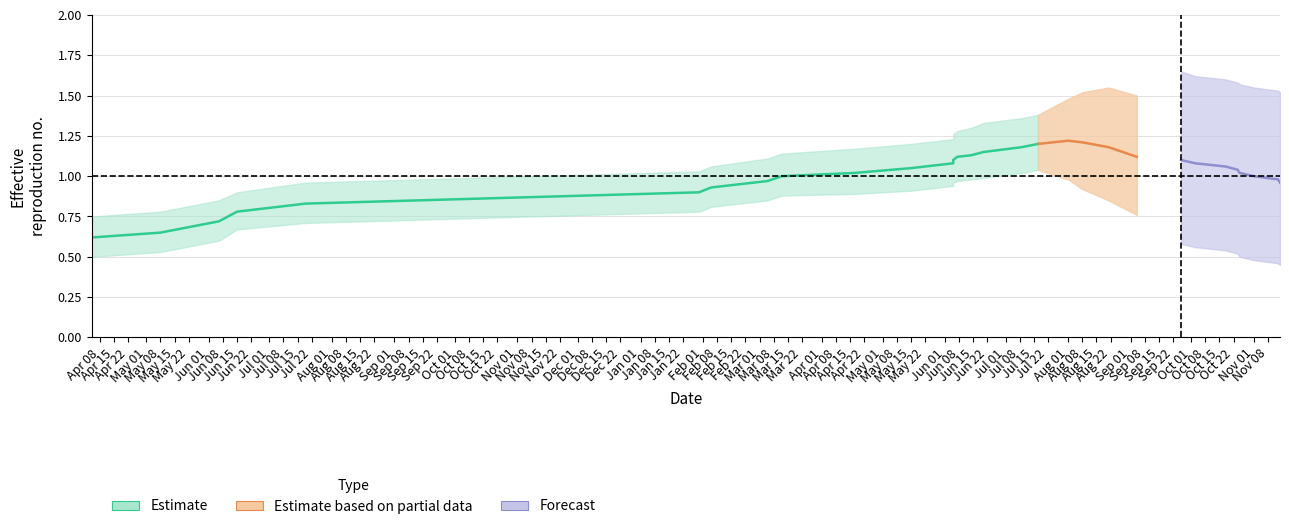

Is it true that lower equals 1.0 at 2018-06-20?

True